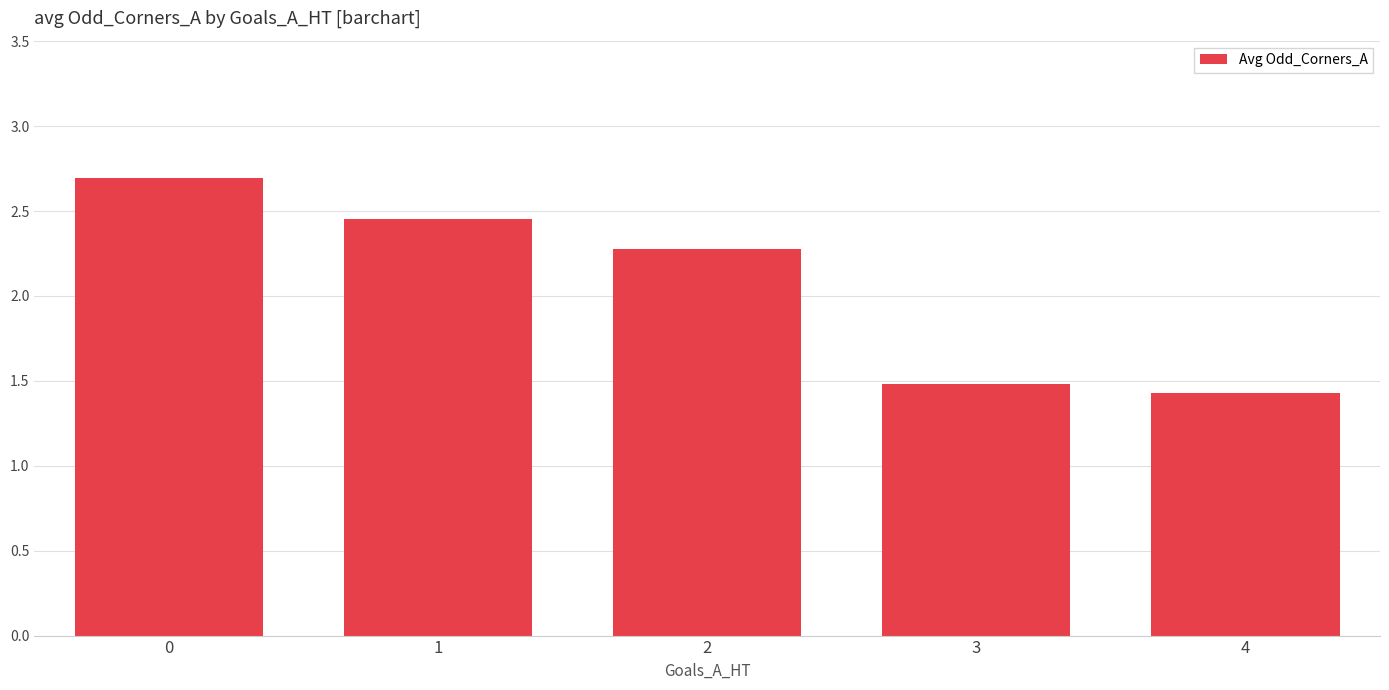

What is the smallest value displayed?

1.4